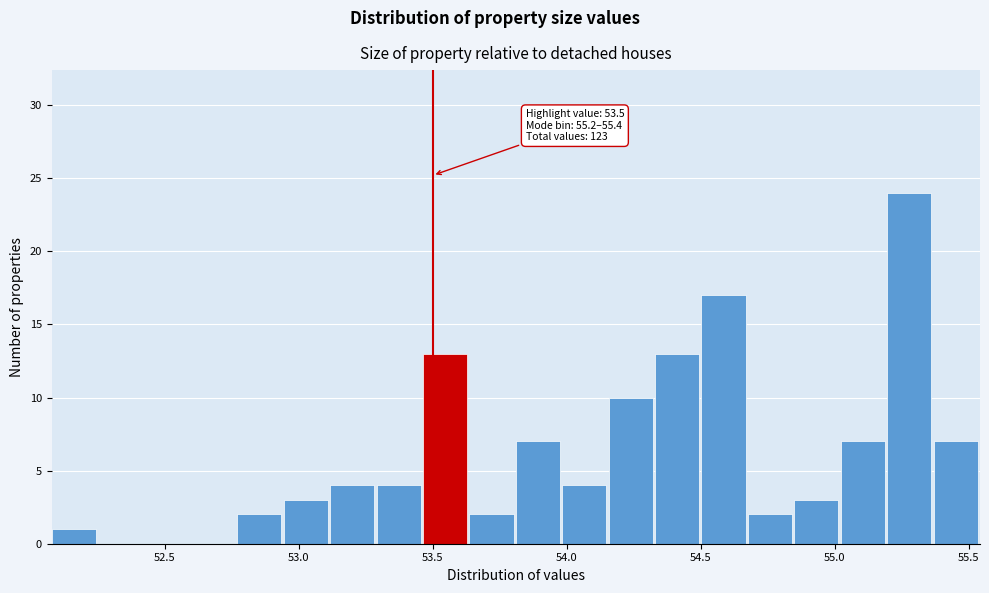

Around what value on the x-axis is the tallest bar? Give the approximate position of its centre, as read against the axis.

55.30